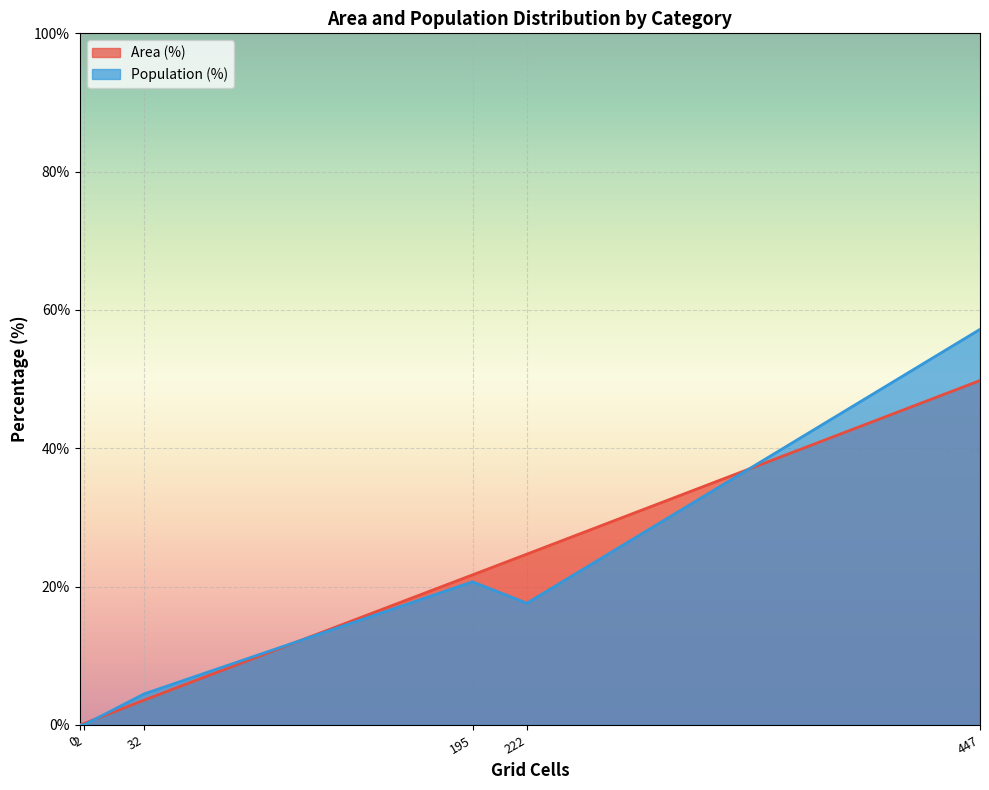

At which category is the sum across all series the highest?

447